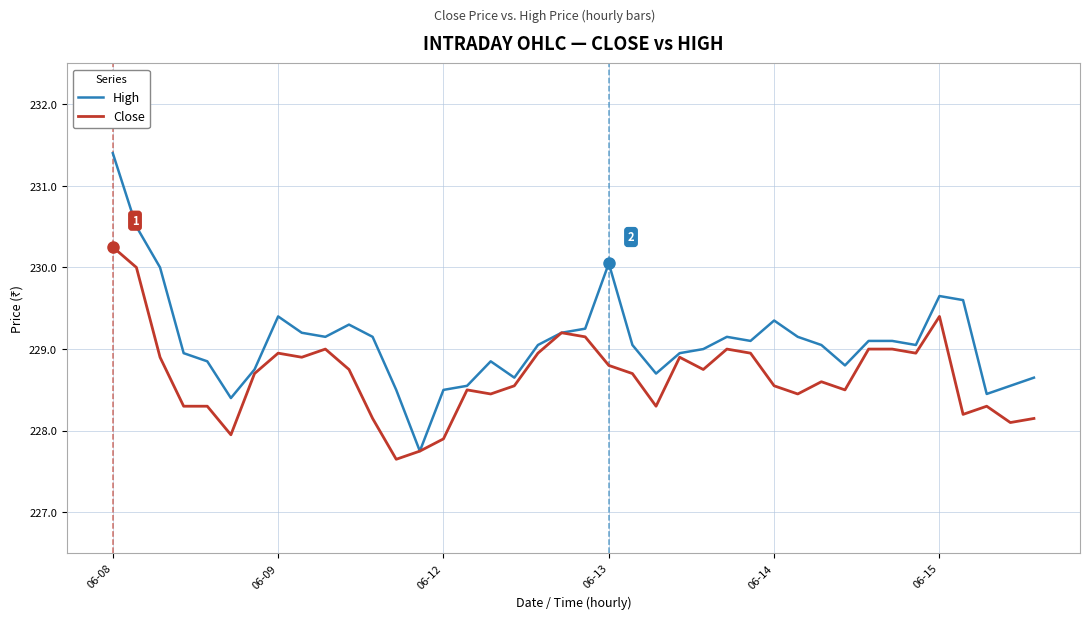

What is the minimum value for Close?

227.7